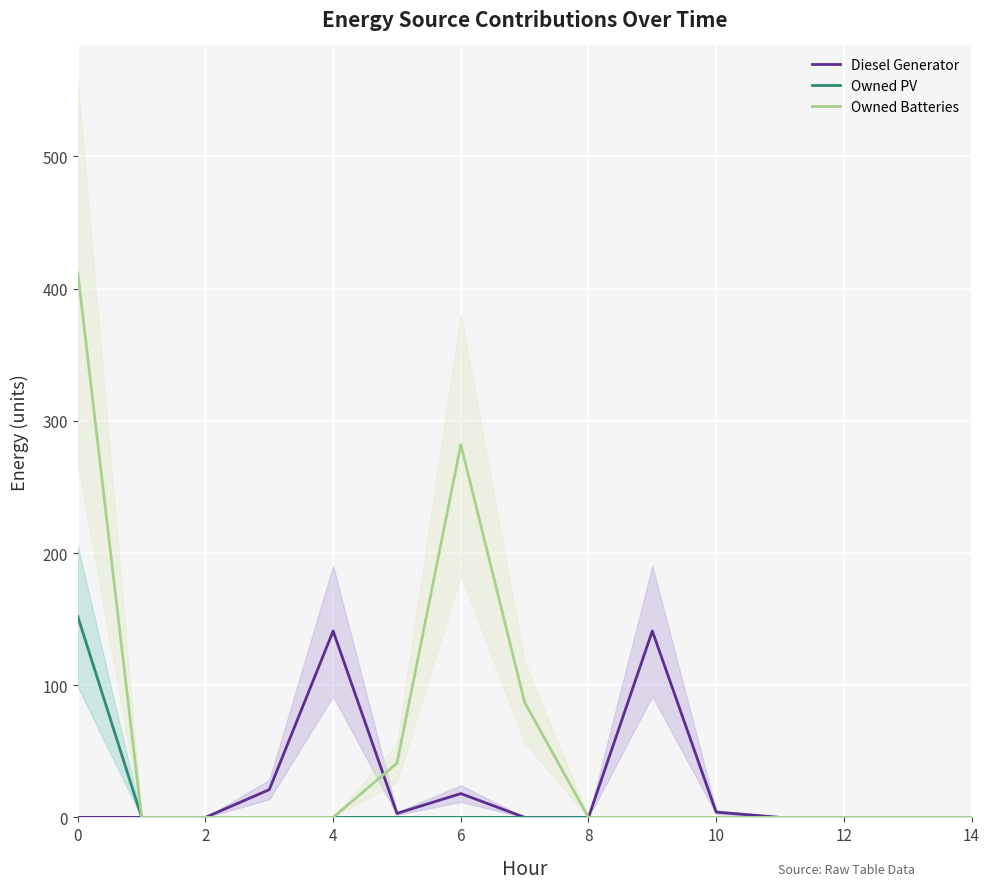

How many interior local peaks does the Diesel Generator series have?

3